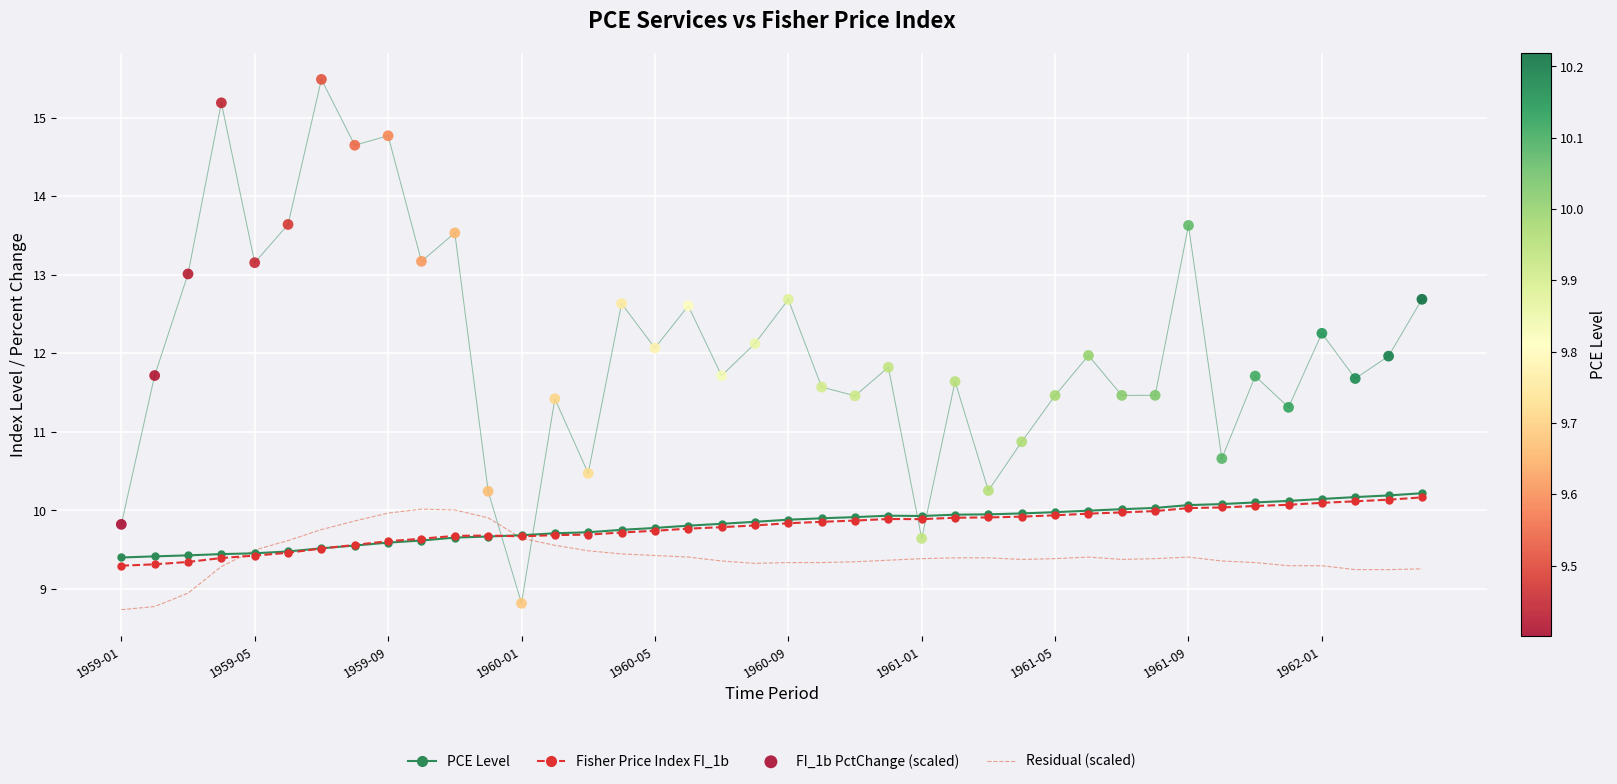

Is it true that Fisher Price Index FI_1b equals 2.6 at 1960-01?

False